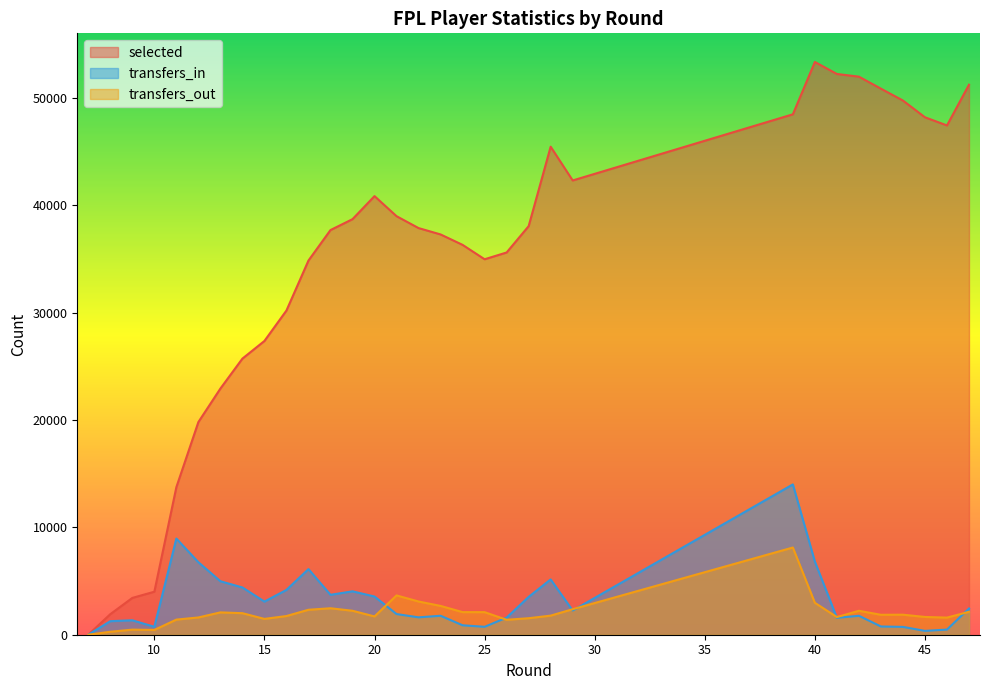

Does the chart display data point markers on the line(s)?

No